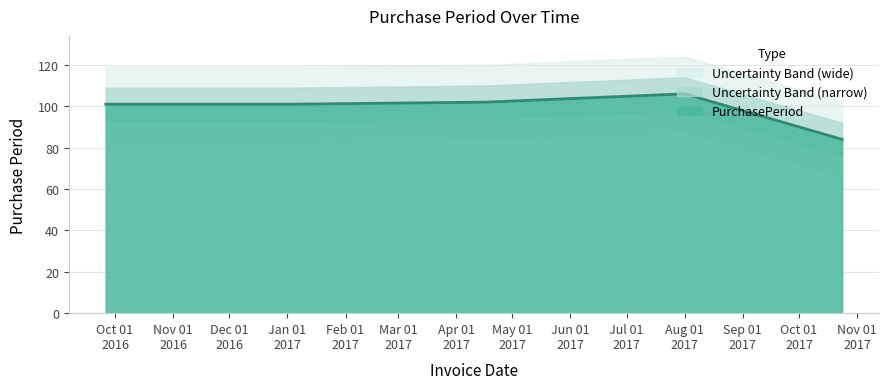

Reading left to right, transcribe all the data shown in this chart.

101	101	102	106	84